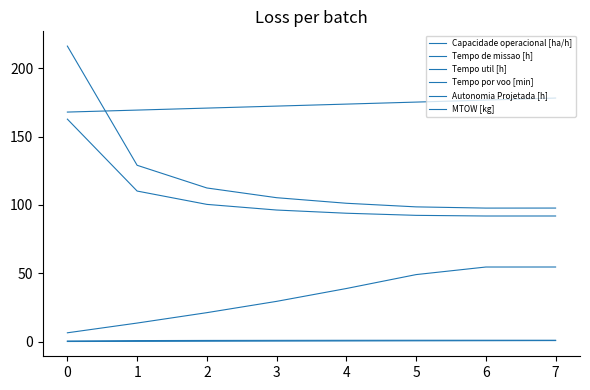

The Tempo por voo [min] series shows 49.0 at 5. True or false?

True